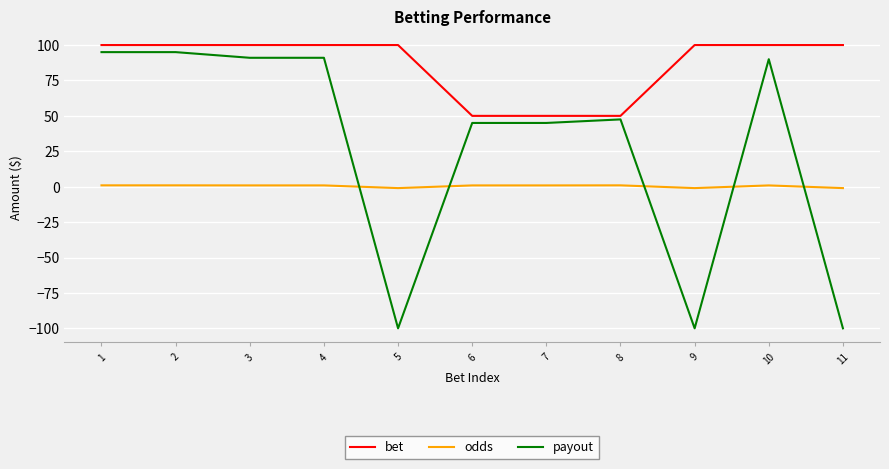

What is the difference between the maximum and minimum values in the bet series?

50.0